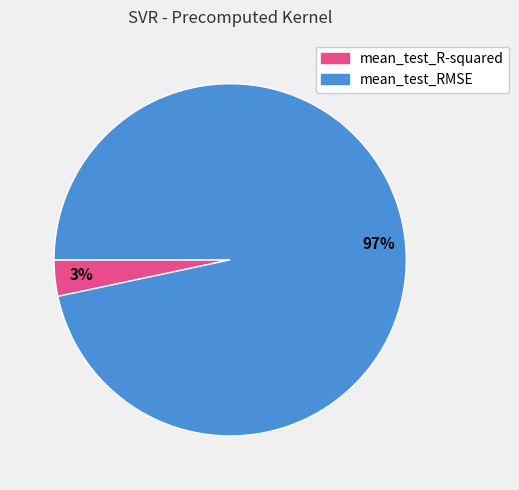

Combined, do mean_test_RMSE and mean_test_R-squared account for over 50%?

Yes